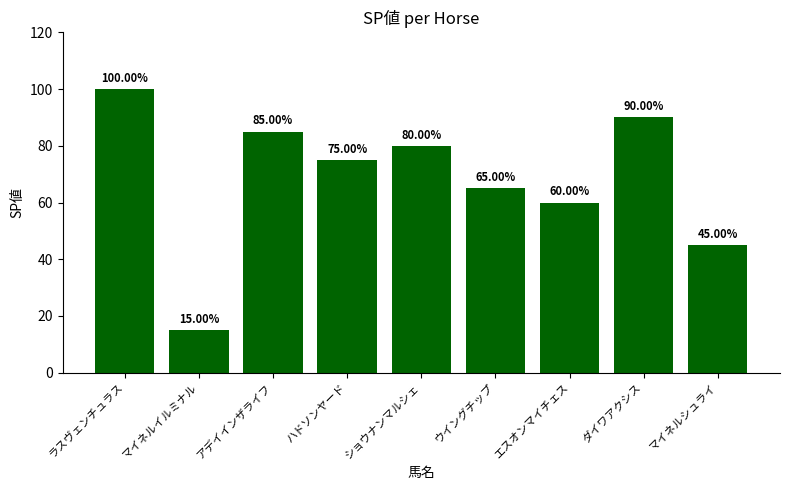

The chart shows a value of 100 at ウイングチップ. True or false?

False